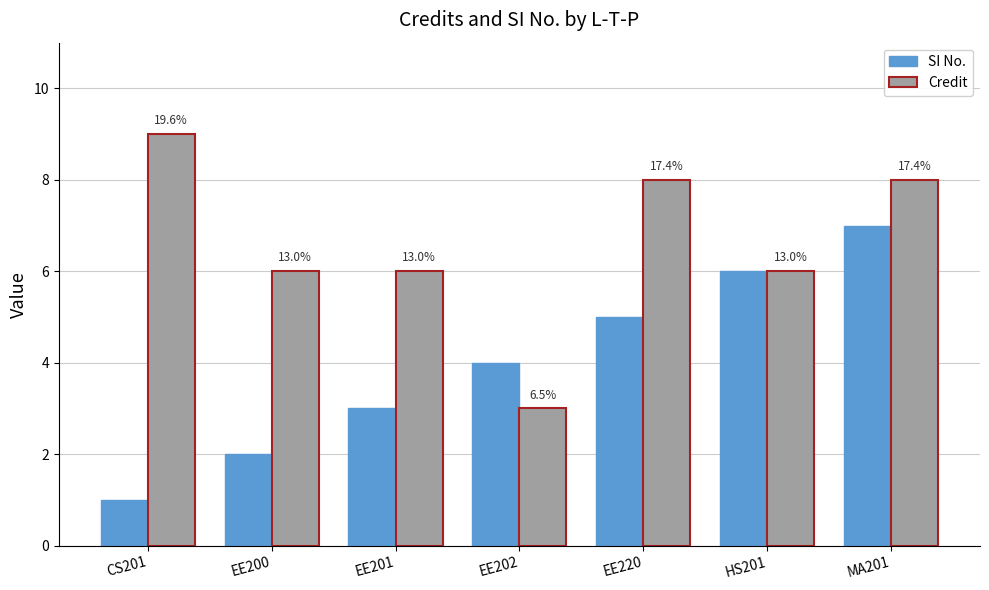

At how many categories does at least one series exceed 4?

6